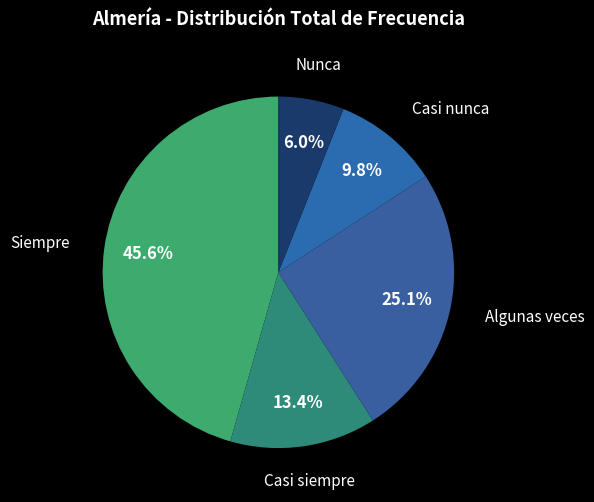

How many slices are in this pie chart?

5